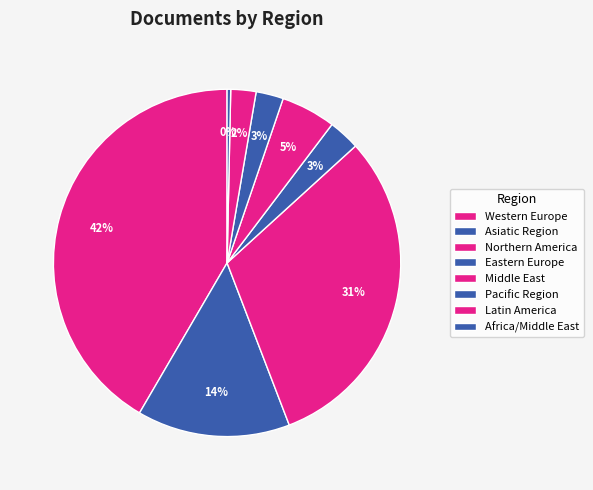

How many slices are in this pie chart?

8